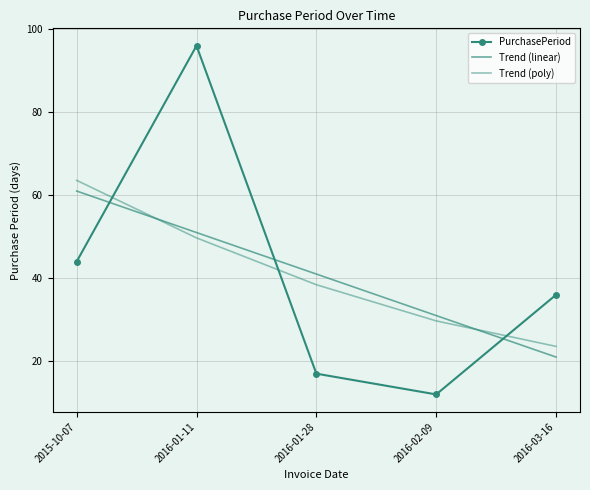

How many data points in Trend (linear) are above 41?

2